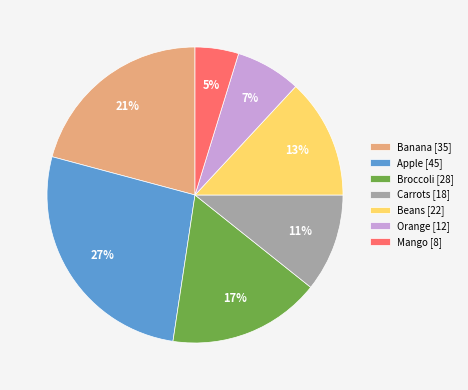

To the nearest percent, what is the average slice percentage?

14%